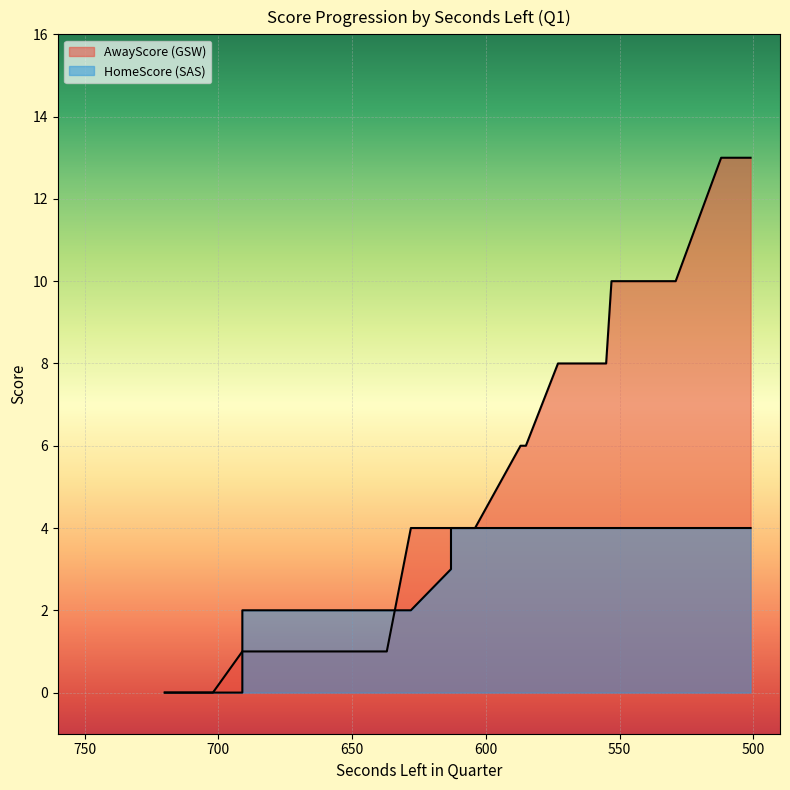

Where do AwayScore and HomeScore first cross each other?

637 and 628